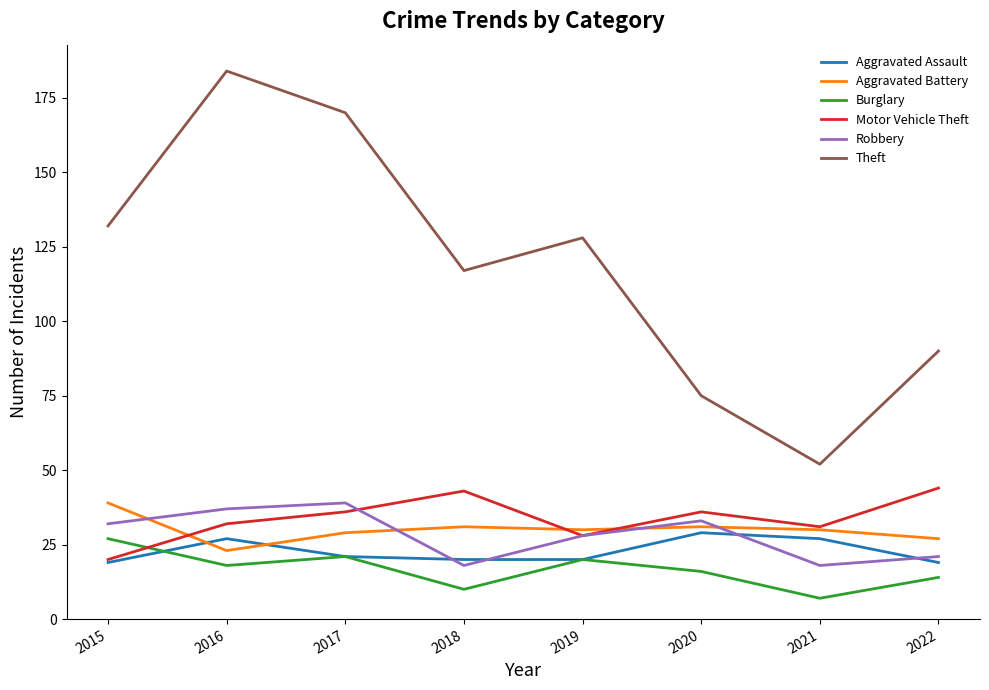

The value of Robbery at 2015 is 45. True or false?

False